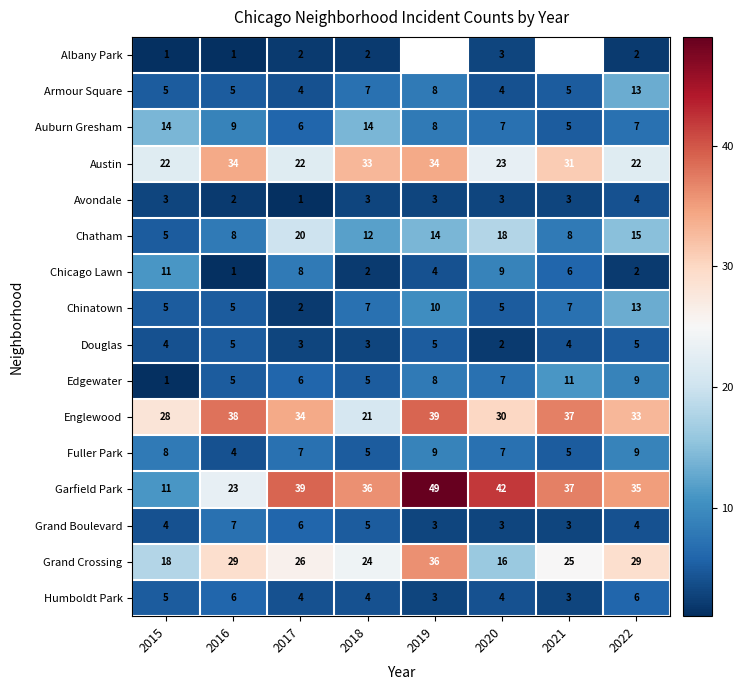

What is the sum of the Grand Boulevard values at 2018 and 2017?

11